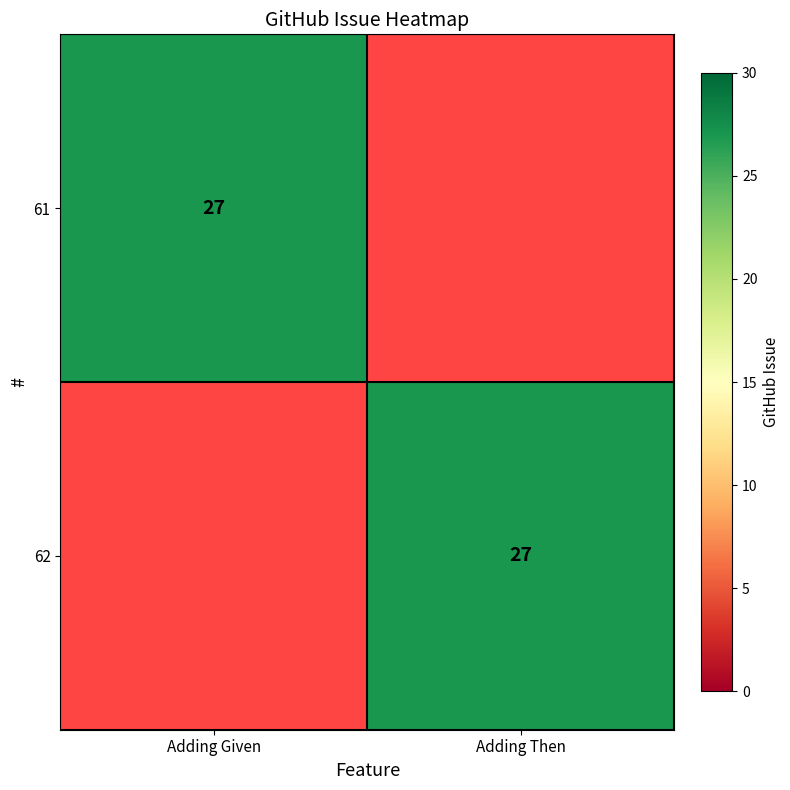

The value of 62 at Adding Then is 27. True or false?

True